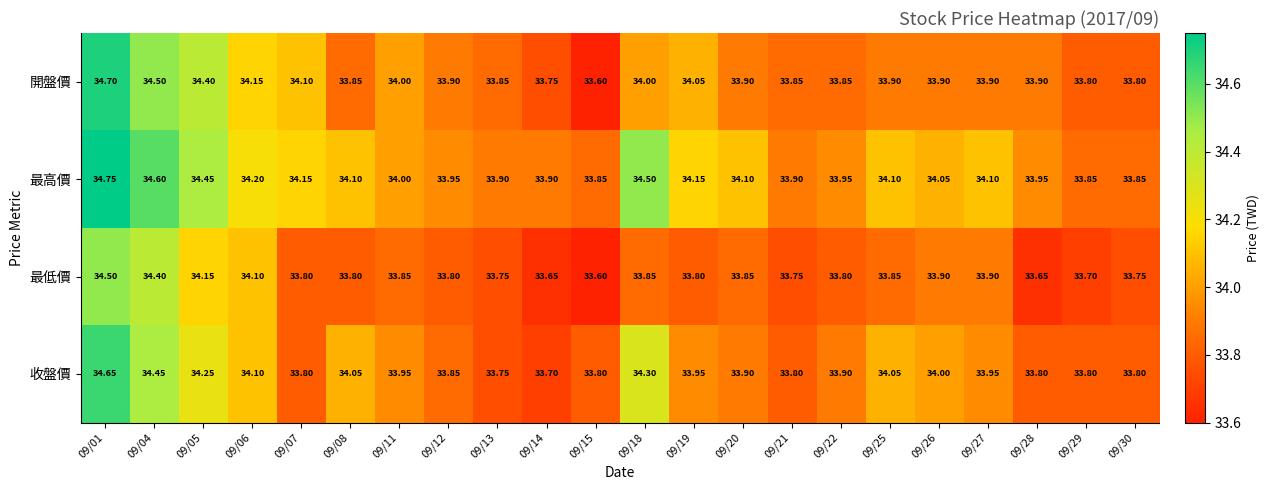

Which series has the largest range (max minus min)?

開盤價